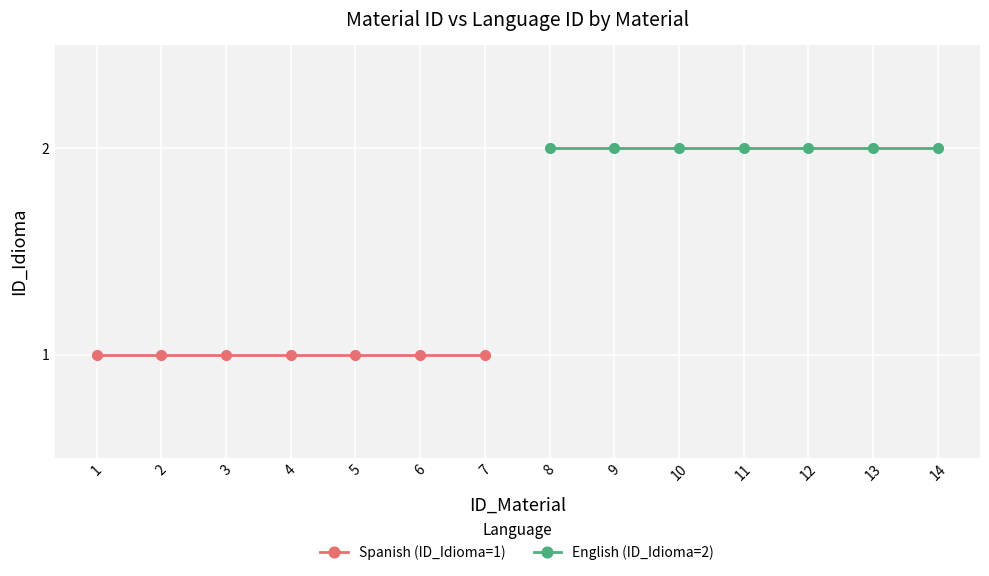

Does the chart display data point markers on the line(s)?

Yes